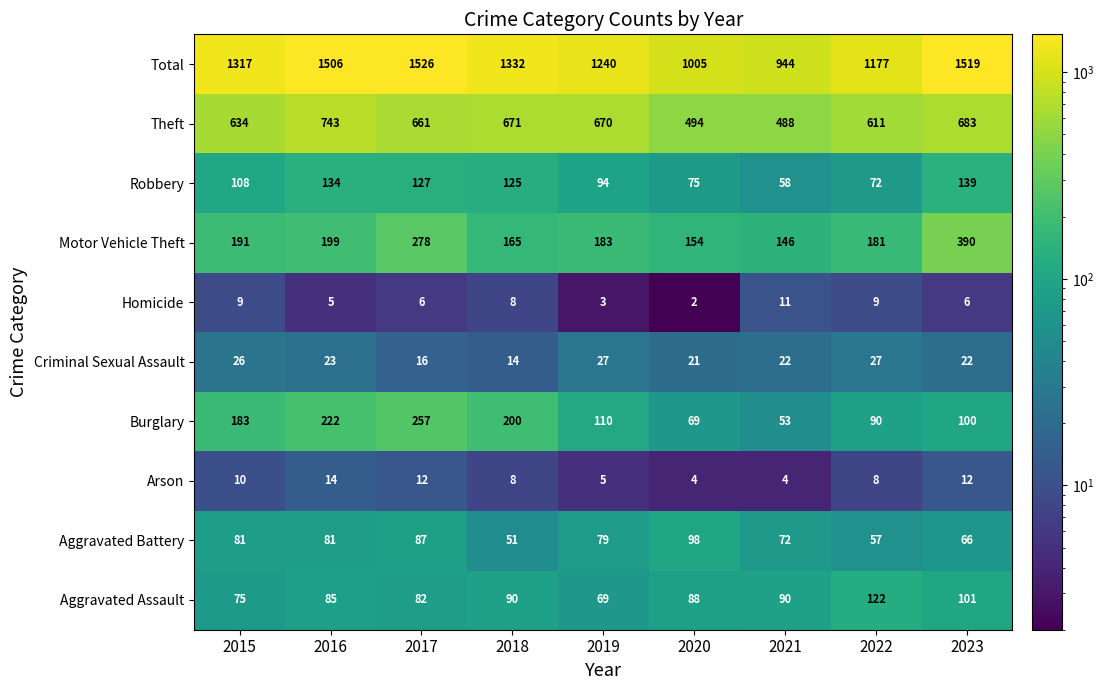

Count the number of data series in this chart.

10